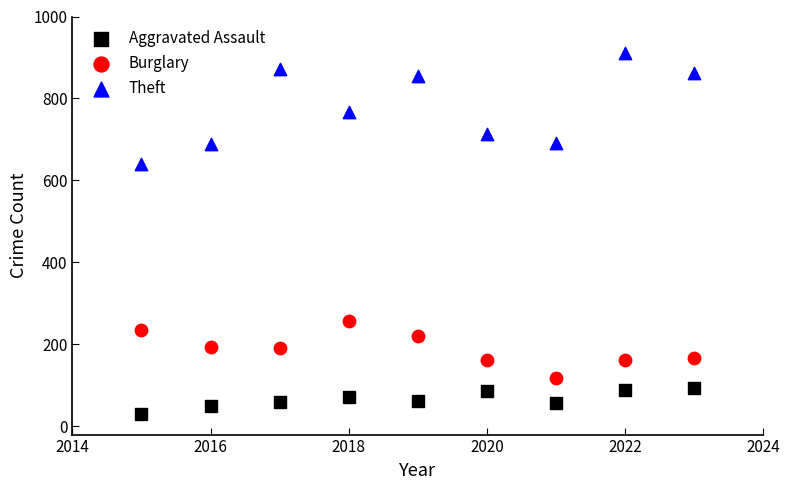

Across all data points, what is the range of X values (max minus min)?

8